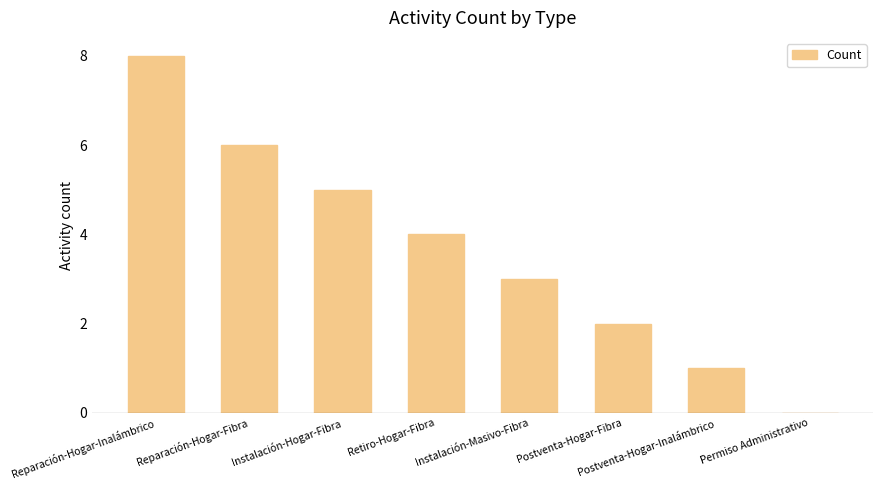

How many data points does each series have?

8